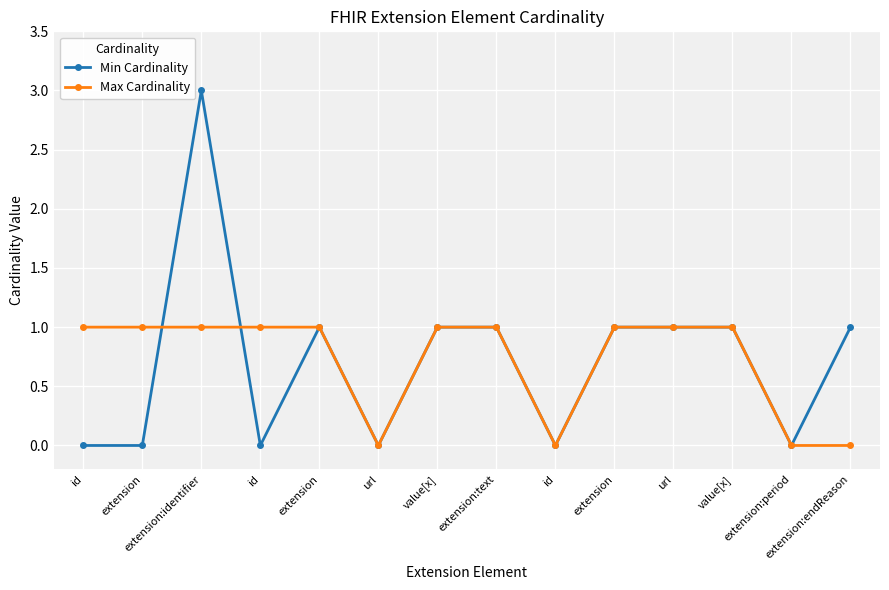

At how many categories does at least one series exceed 0?

11